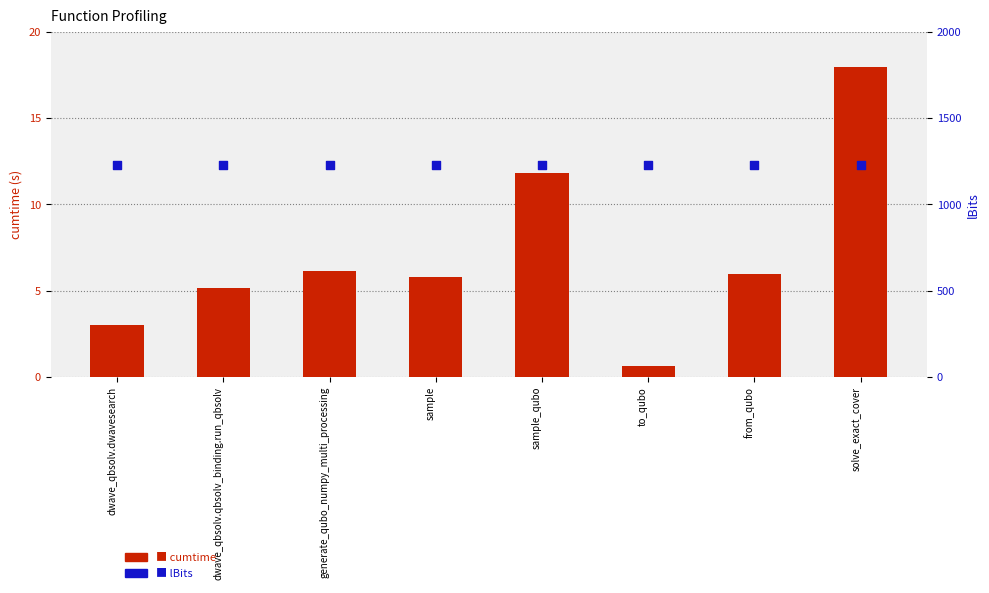

At how many categories does at least one series exceed 544?

8